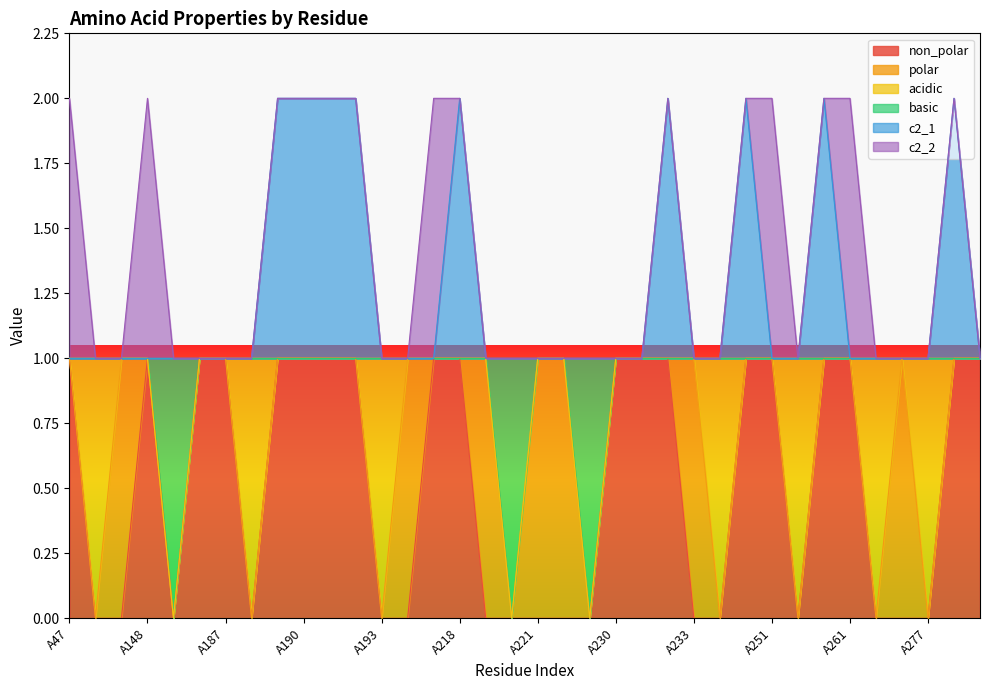

How many c2_1 values are between 1 and 2?

36